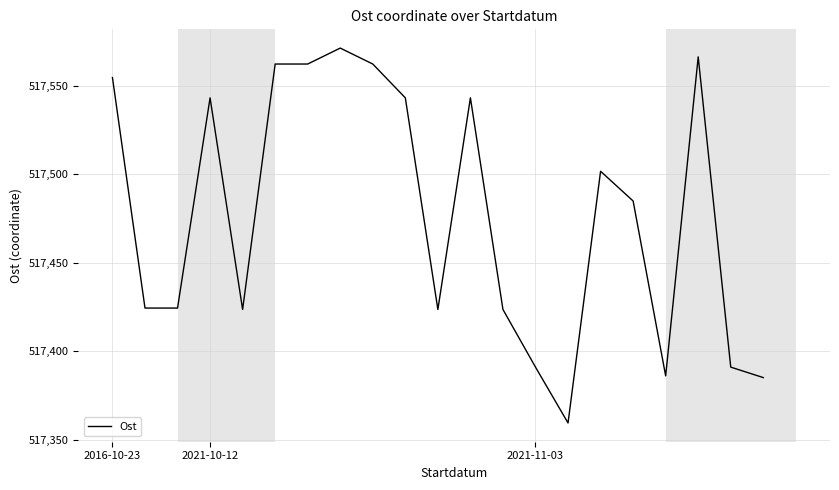

What is the difference between the maximum and minimum values?

212.0